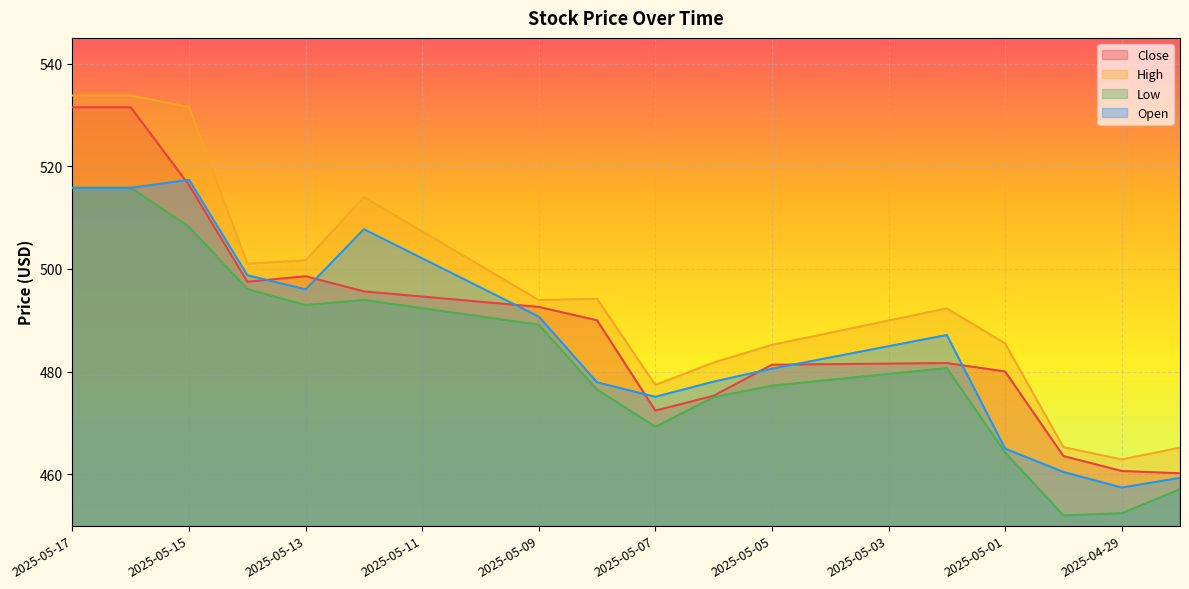

What is the value of the High point at the 19th from the left?

462.9